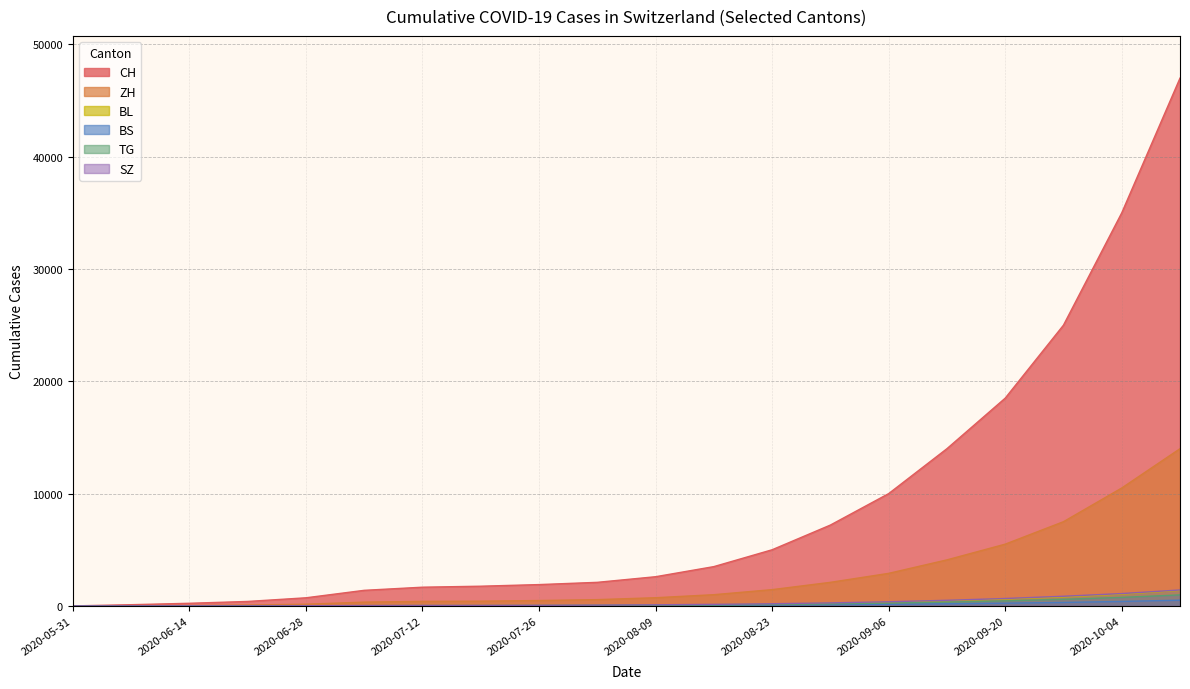

True or false: ZH and CH cross at least once.

True